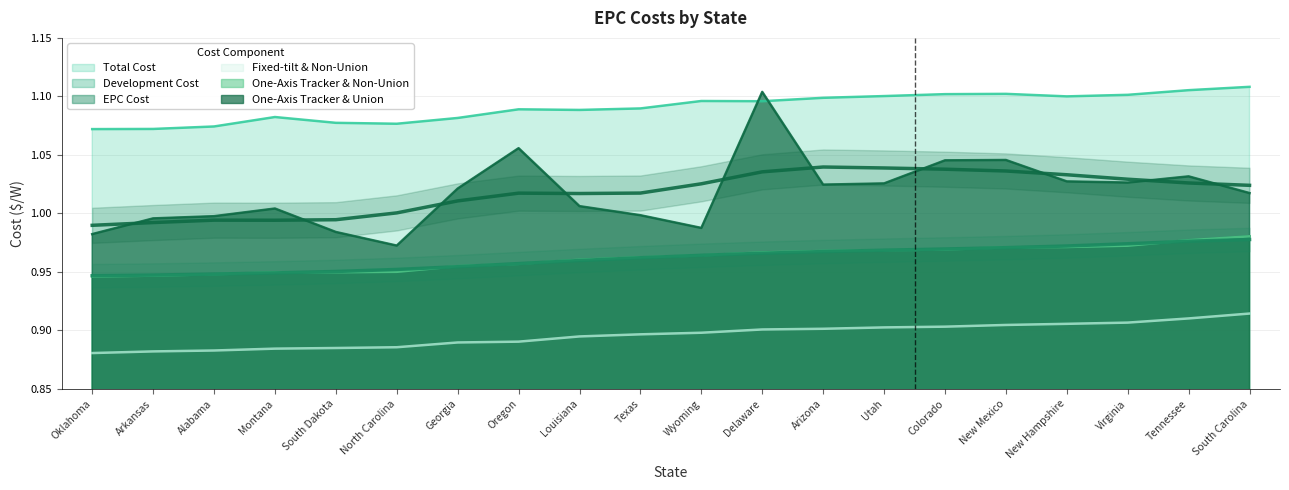

What are all the series names shown in the legend?

Total Cost, Development Cost, EPC Cost, Fixed-tilt & Non-Union, One-Axis Tracker & Non-Union, One-Axis Tracker & Union